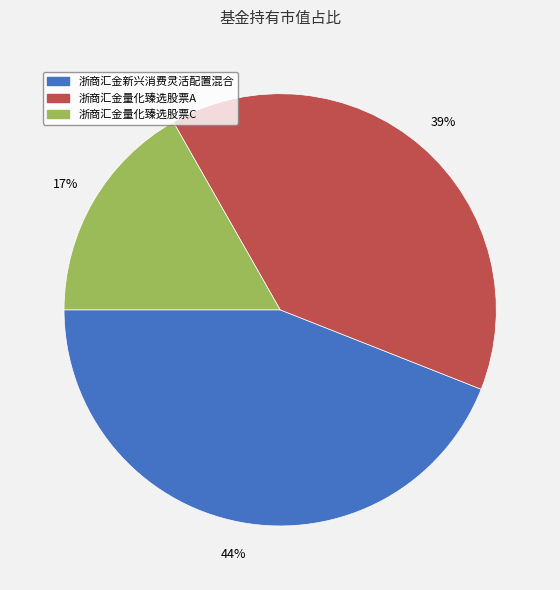

Which category has the smallest portion of the pie?

浙商汇金量化臻选股票C